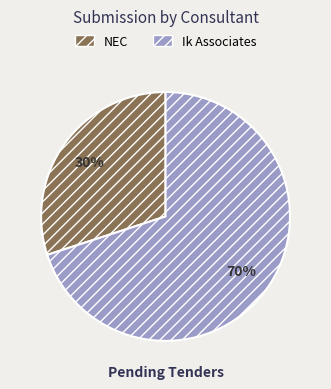

To the nearest percent, what is the difference between the largest and smallest slice percentages?

40%